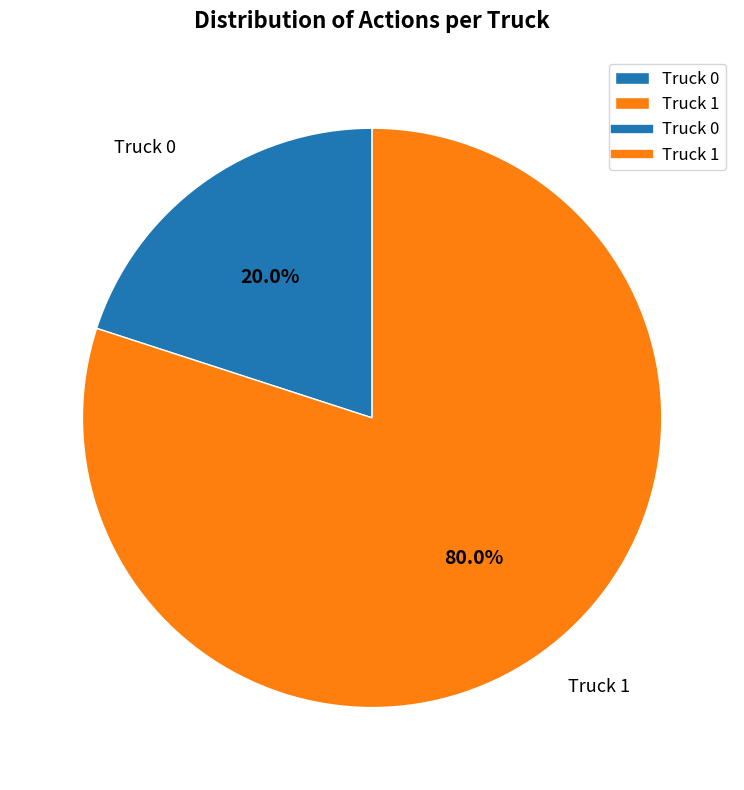

Which has a higher value, Truck 0 or Truck 1?

Truck 1